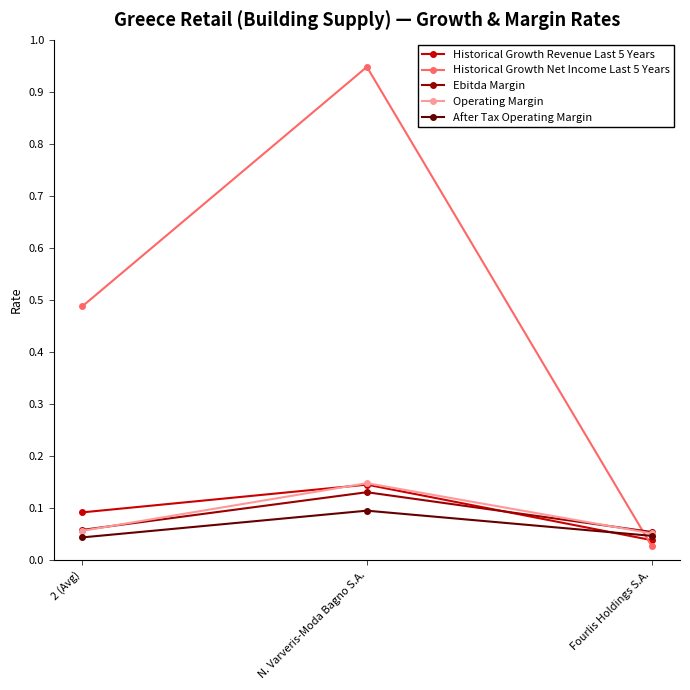

The value of Ebitda Margin at 2 (Avg) is 0.1. True or false?

True